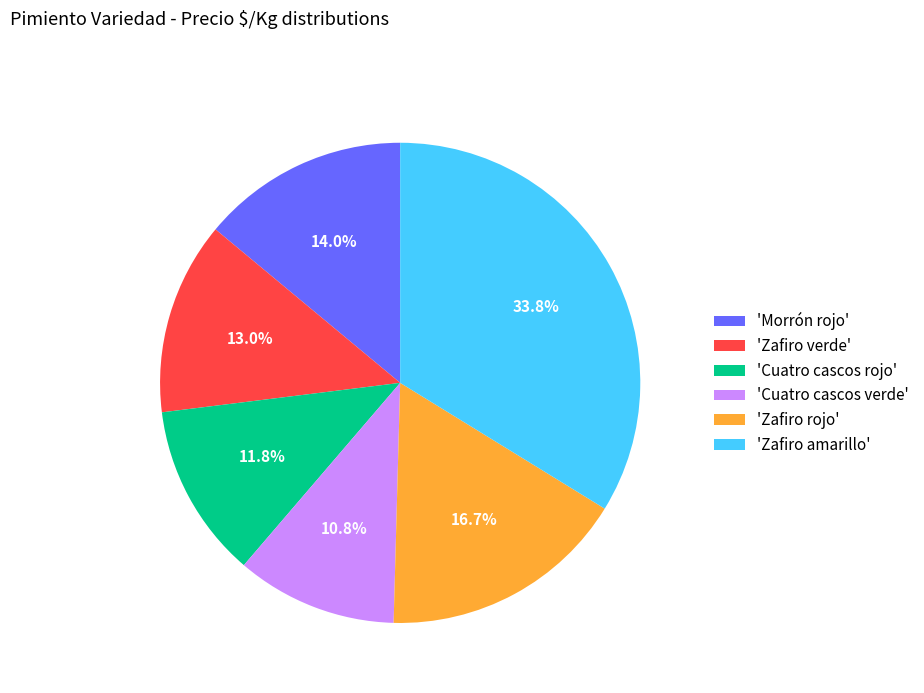

What is the largest slice in the pie chart?

'Zafiro amarillo'